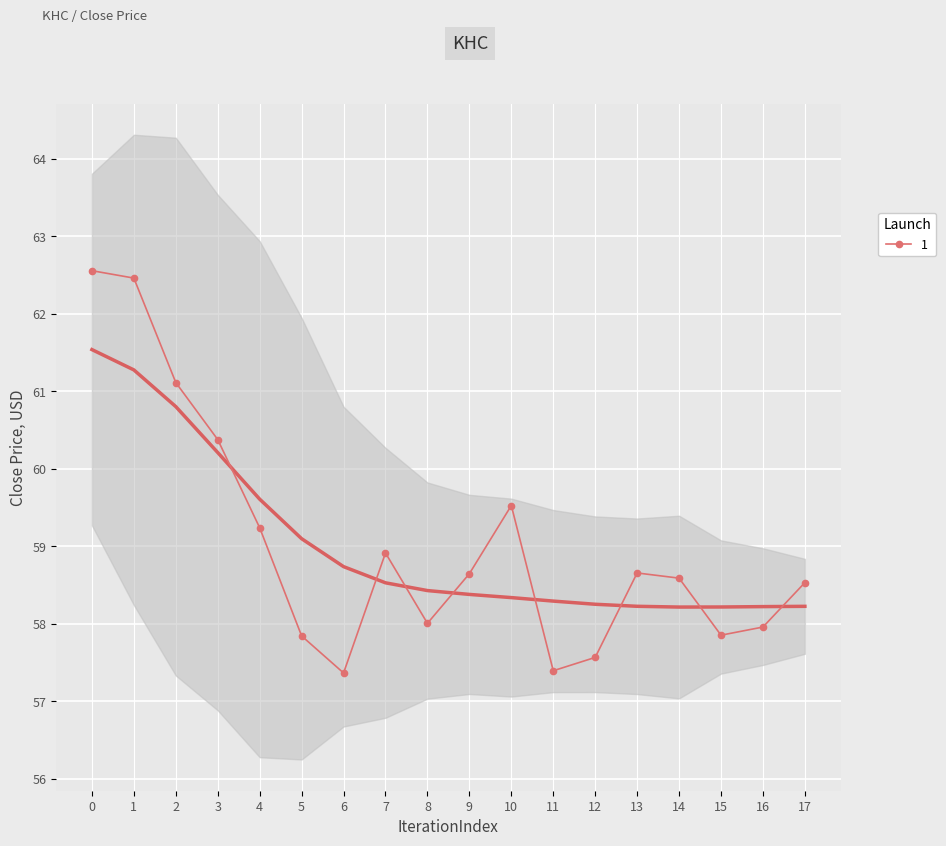

True or false: 1 has more than 2 points higher than both neighbors.

True